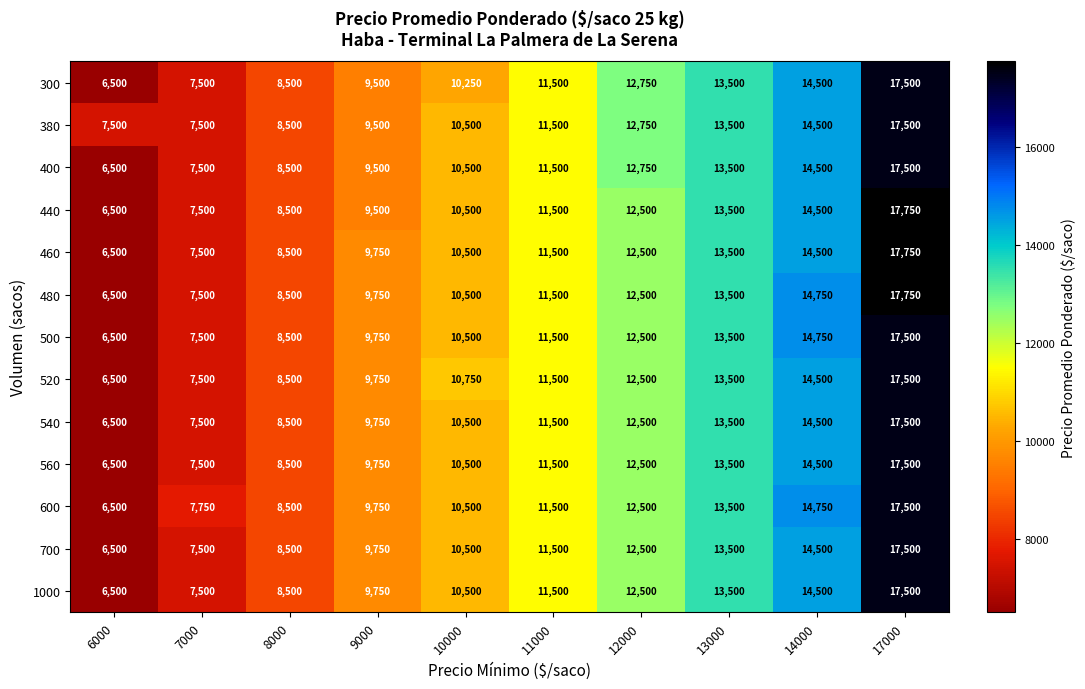

Which label corresponds to the smallest value in the chart?

6000